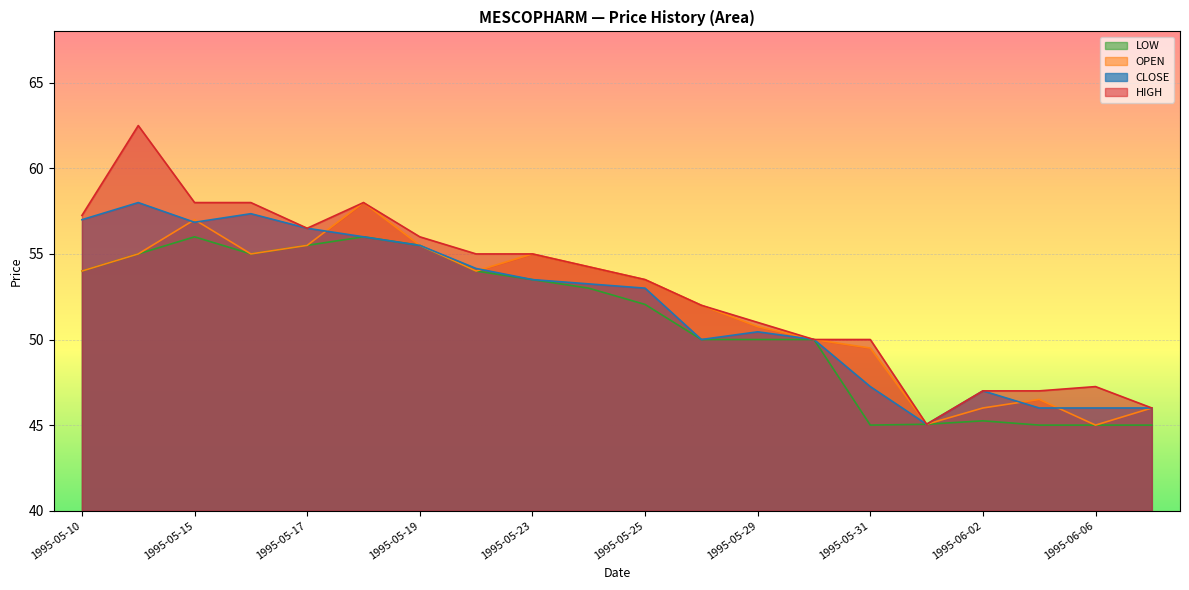

Reading left to right, extract all data points from this chart.

HIGH: 57.2	62.5	58.0	58.0	56.5	58.0	56.0	55.0	55.0	54.2	53.5	52.0	51.0	50.0	50.0	45.0	47.0	47.0	47.2	46.0
CLOSE: 57.0	58.0	56.9	57.4	56.5	56.0	55.5	54.1	53.5	53.2	53.0	50.0	50.5	50.0	47.2	45.0	47.0	46.0	46.0	46.0
OPEN: 54.0	55.0	57.0	55.0	55.5	58.0	55.5	54.0	55.0	54.2	53.5	52.0	50.8	50.0	49.5	45.0	46.0	46.5	45.0	46.0
LOW: 54.0	55.0	56.0	55.0	55.5	56.0	55.5	54.0	53.5	53.0	52.0	50.0	50.0	50.0	45.0	45.0	45.2	45.0	45.0	45.0